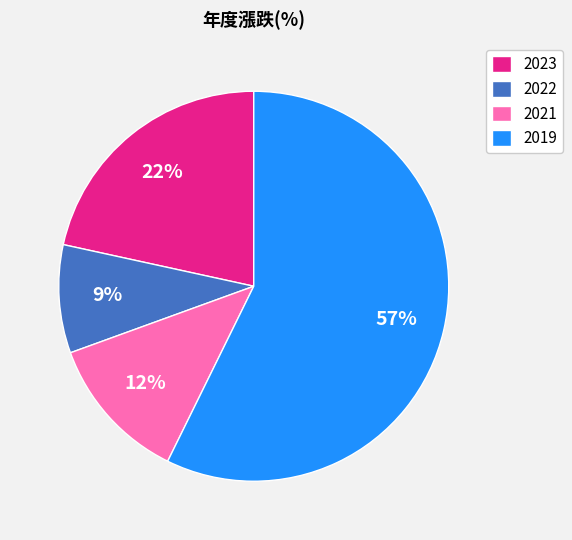

To the nearest percent, what portion does 2021 represent?

12%